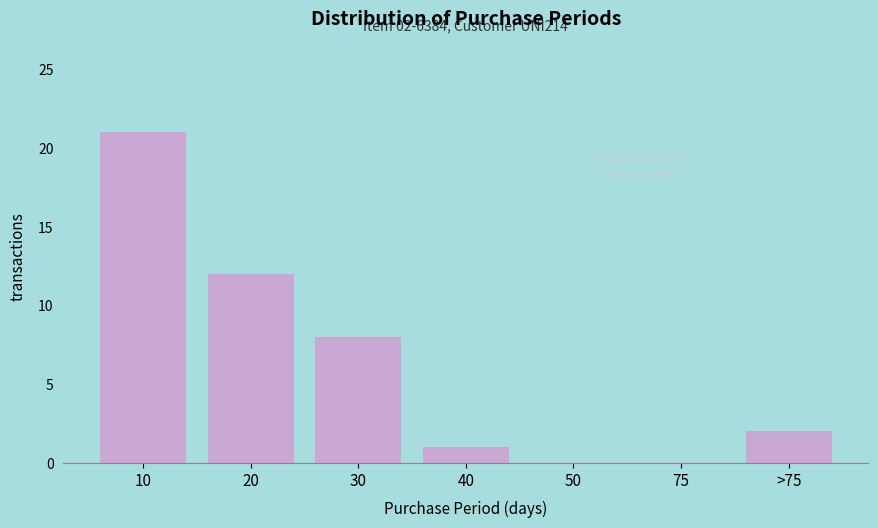

Reading left to right, transcribe all the data shown in this chart.

10=21	20=12	30=8	40=1	50=0	75=0	>75=2